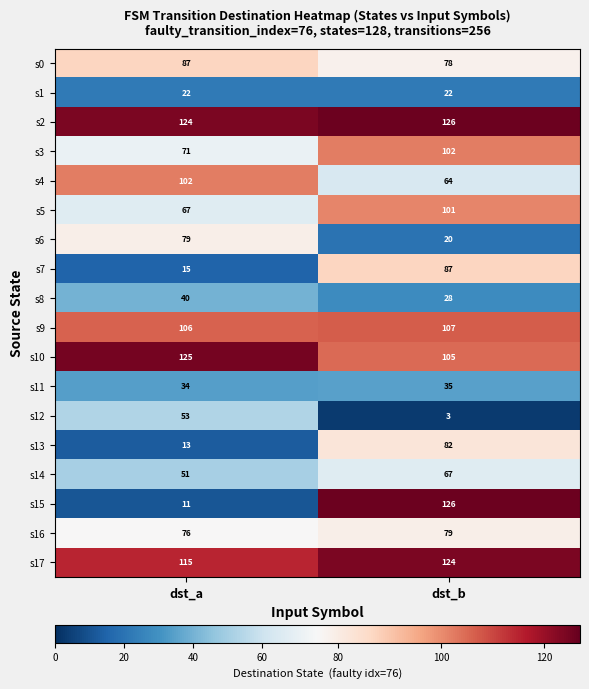

Is it true that s14 equals 67 at dst_b?

True